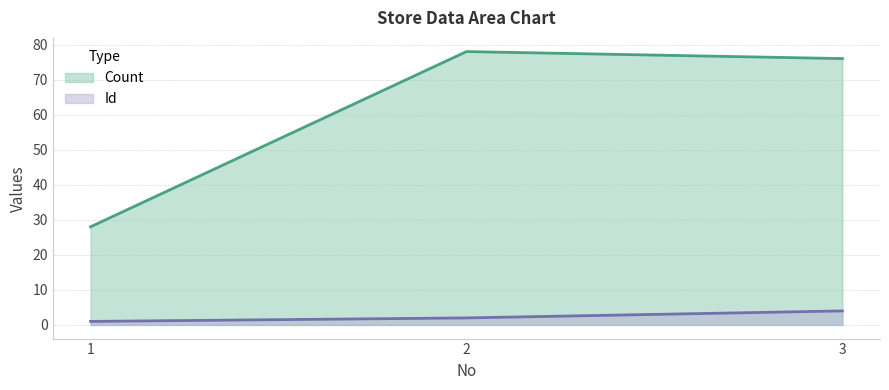

The Id series shows 2 at 2. True or false?

True